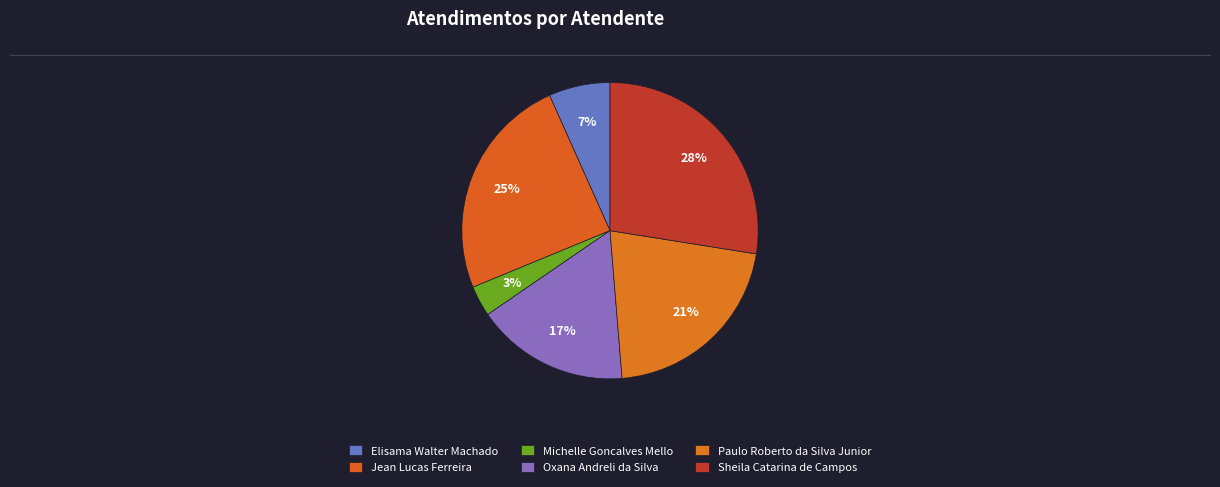

What percentage is the Oxana Andreli da Silva slice, to the nearest percent?

17%